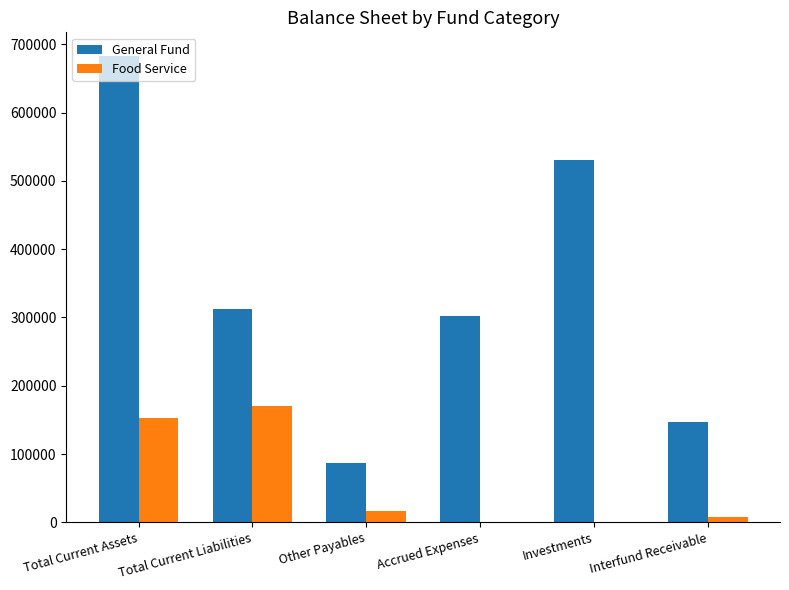

Between Other Payables and Investments, which series saw the biggest shift?

General Fund